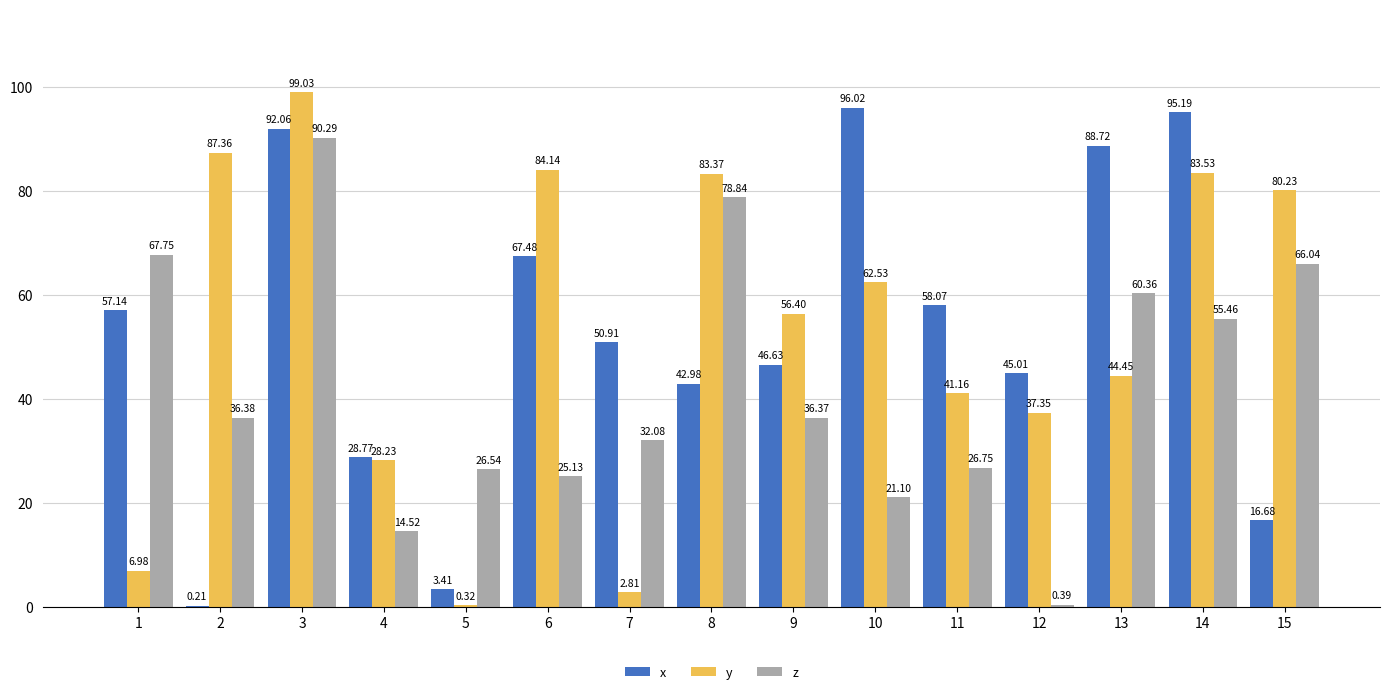

What is the greatest value displayed?

99.0